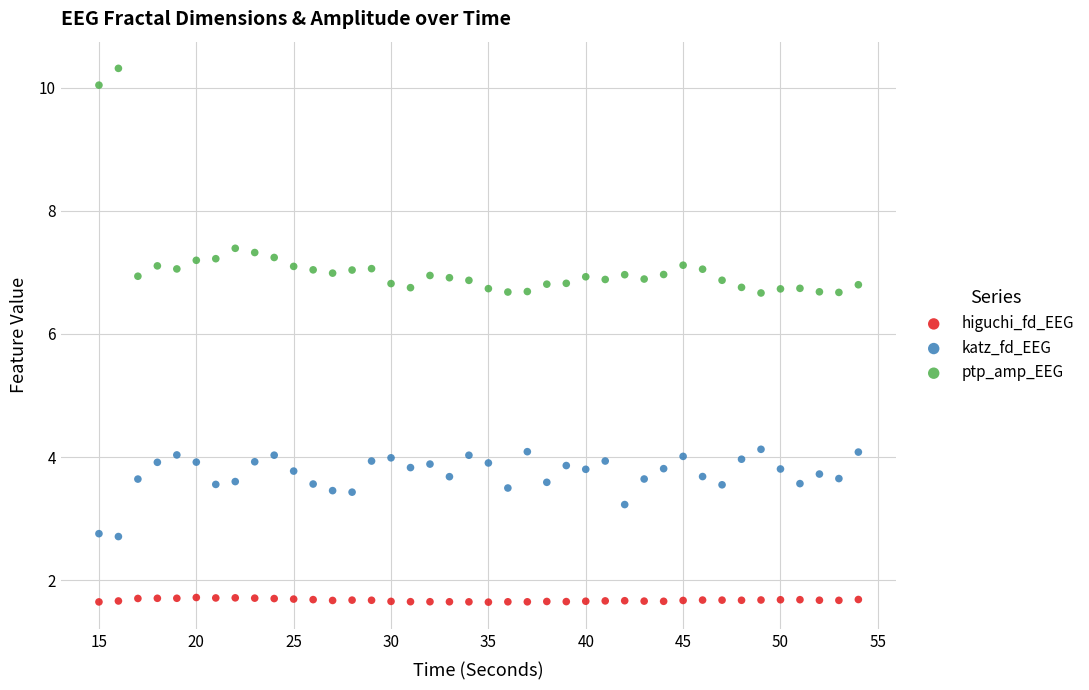

Which series contains the lowest Y value?

higuchi_fd_EEG